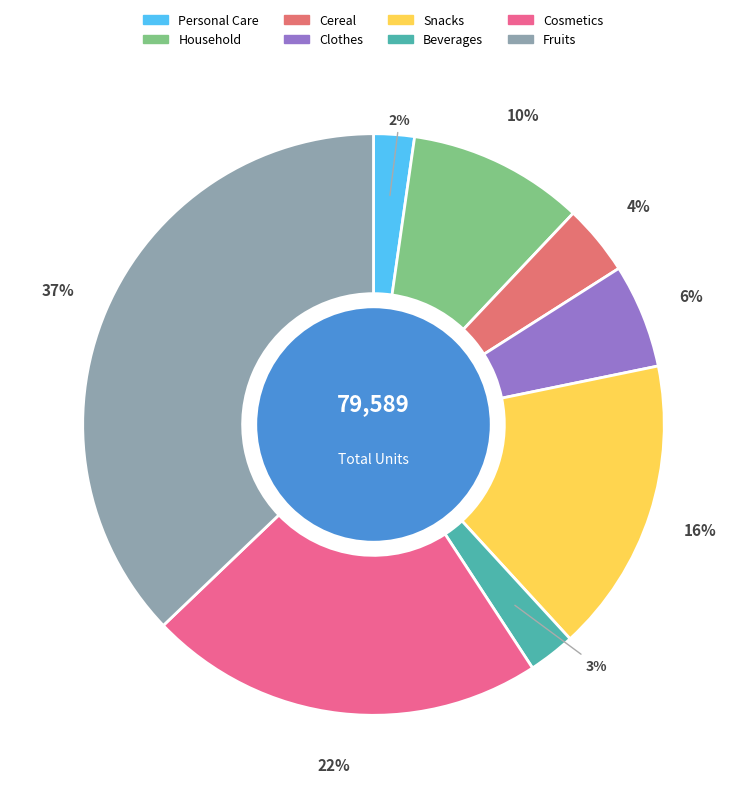

Is it true that Snacks is 16% of the pie?

True